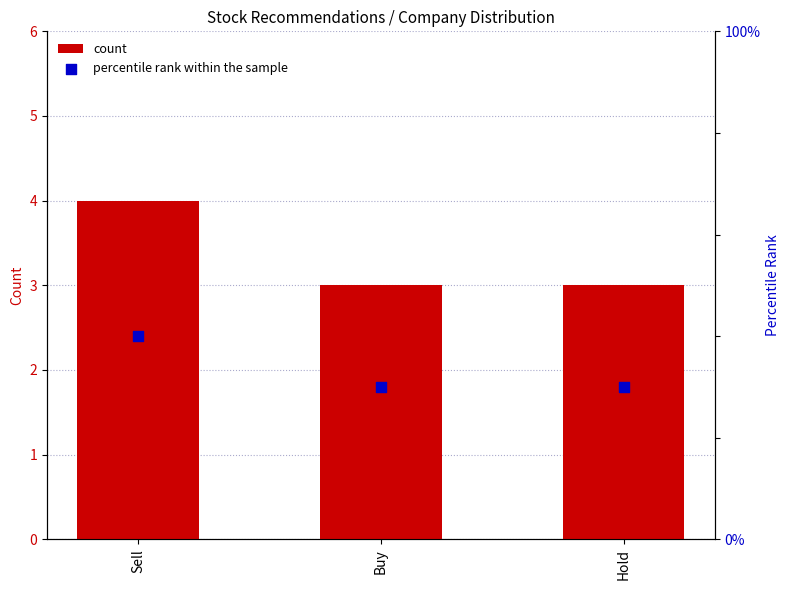

What are all the series names shown in the legend?

count, percentile rank within the sample